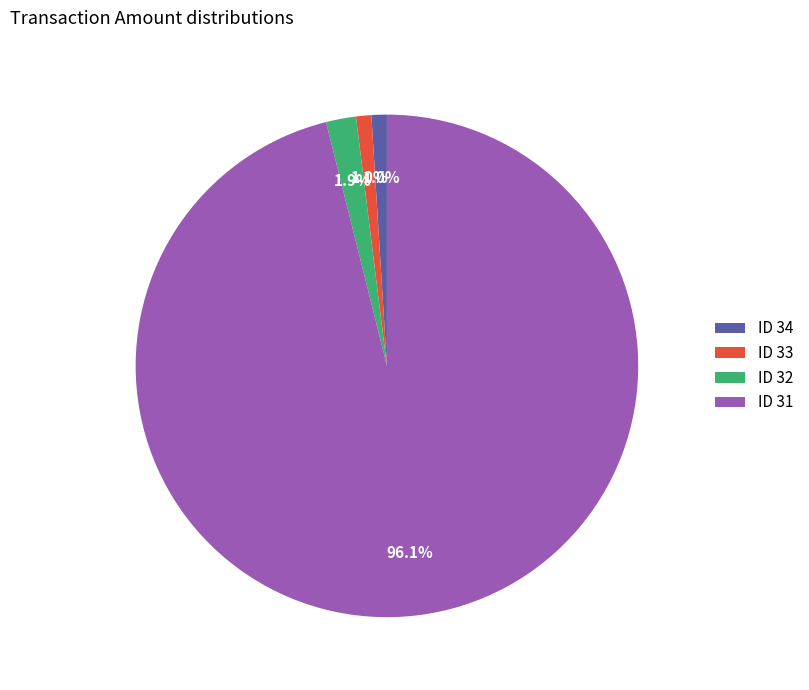

To the nearest percent, what is the combined percentage of ID 32 and ID 31?

98%